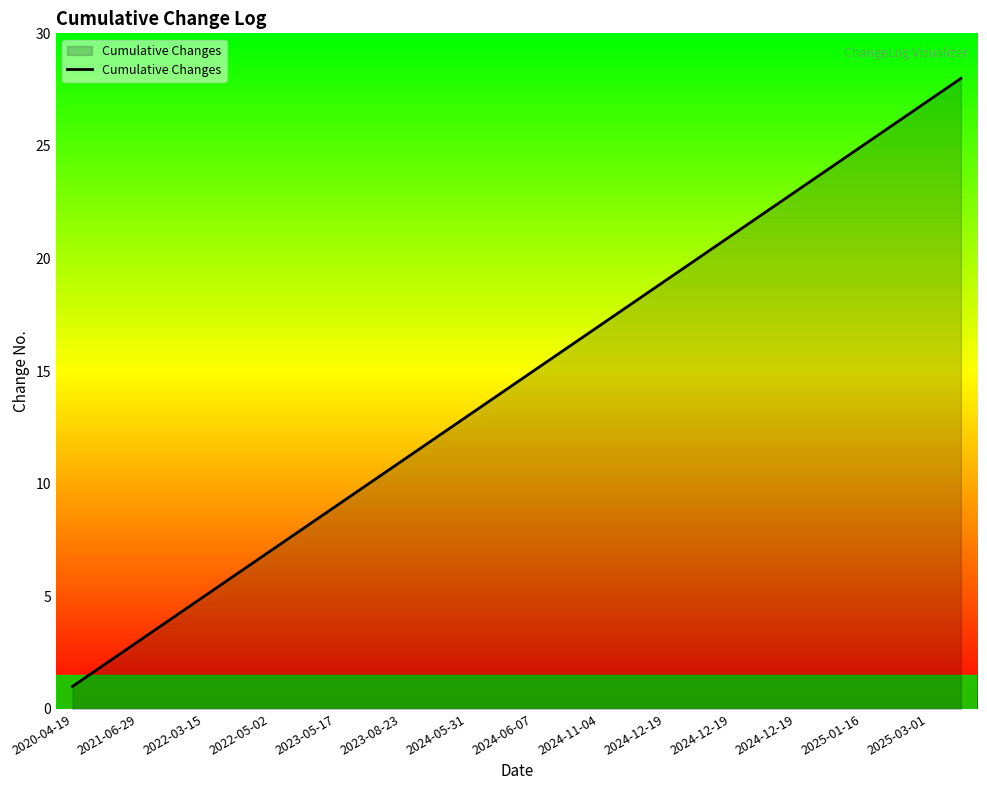

What is the greatest value displayed?

28